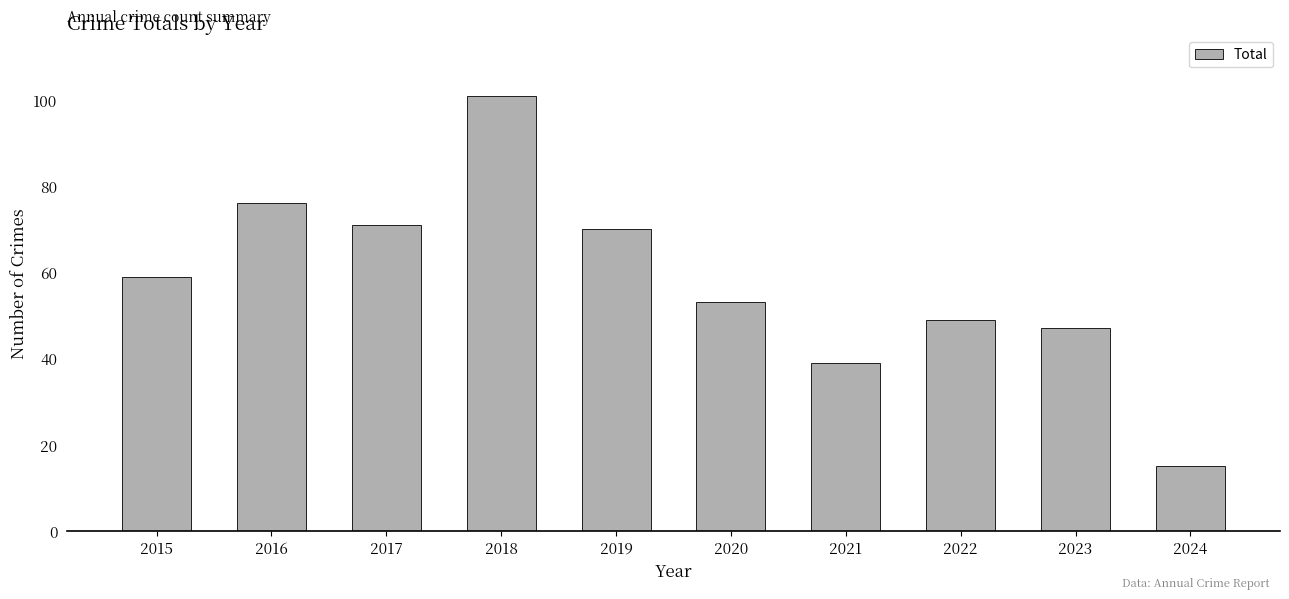

Which has a higher value, 2017 or 2024?

2017